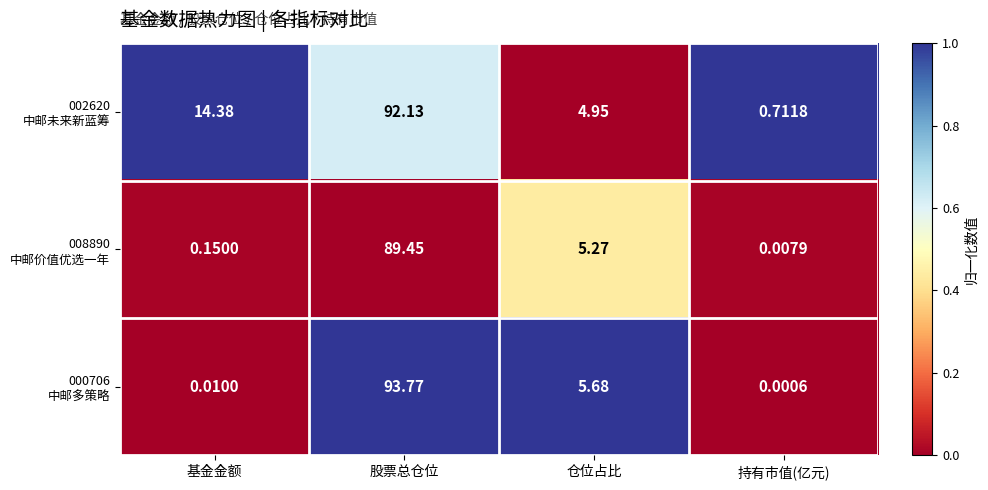

Which label corresponds to the smallest value in the chart?

持有市值(亿元)